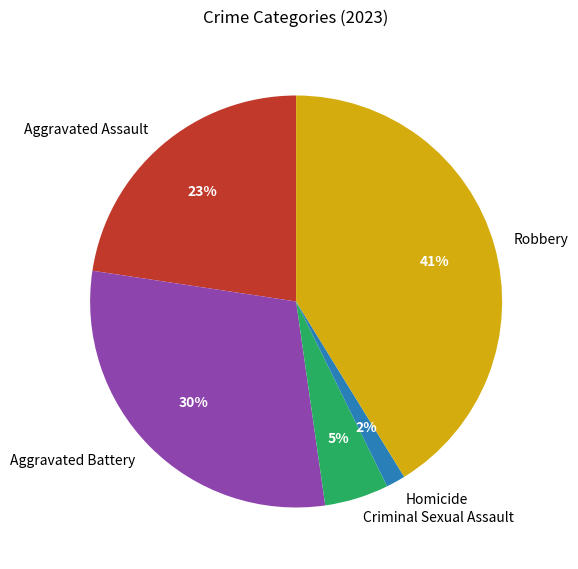

Count the number of slices in the pie.

5